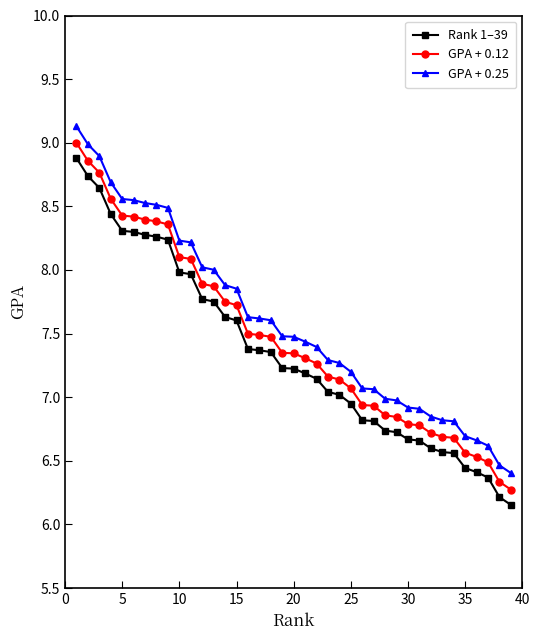

What is the greatest value displayed?

9.1